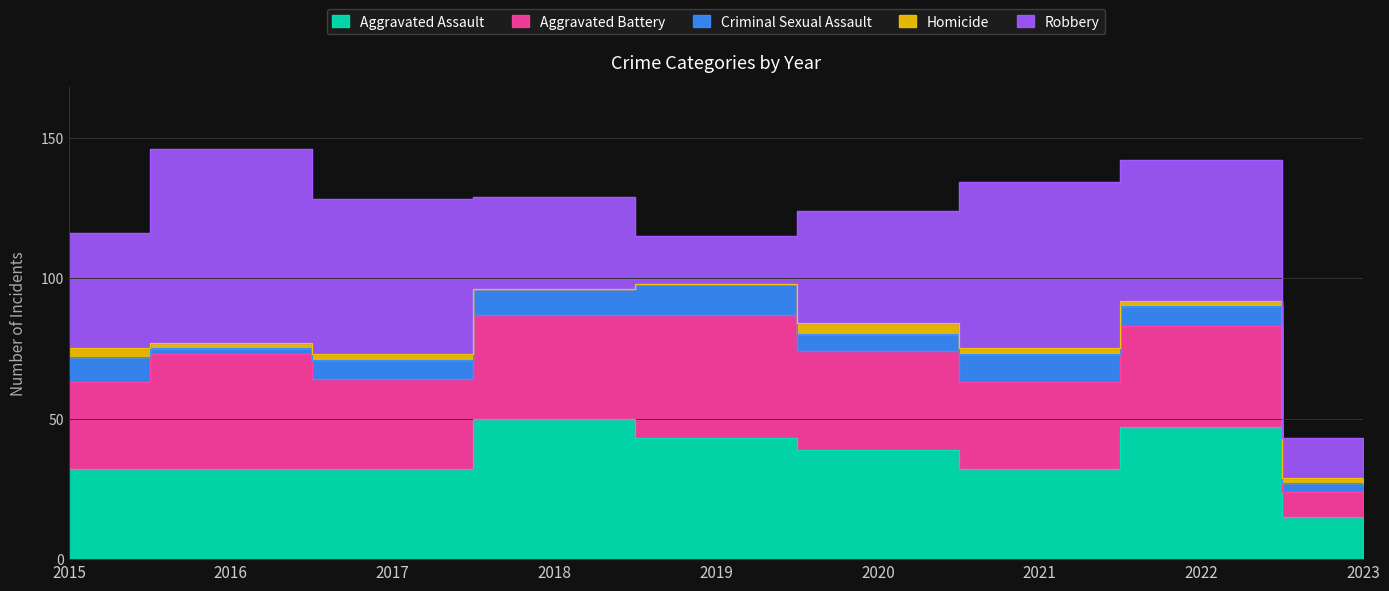

Is the value of Homicide at 2015 greater than the value of Robbery at 2021?

No